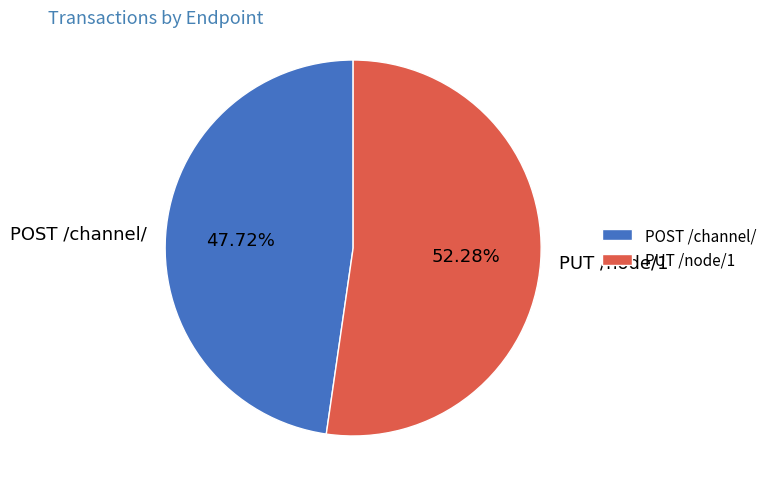

To the nearest percent, what is the difference between the POST /channel/ and PUT /node/1 slice percentages?

5%